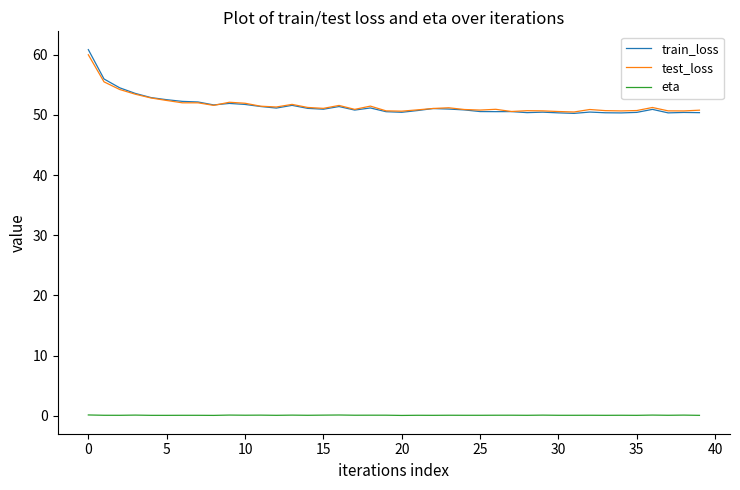

Which series has the largest range (max minus min)?

train_loss